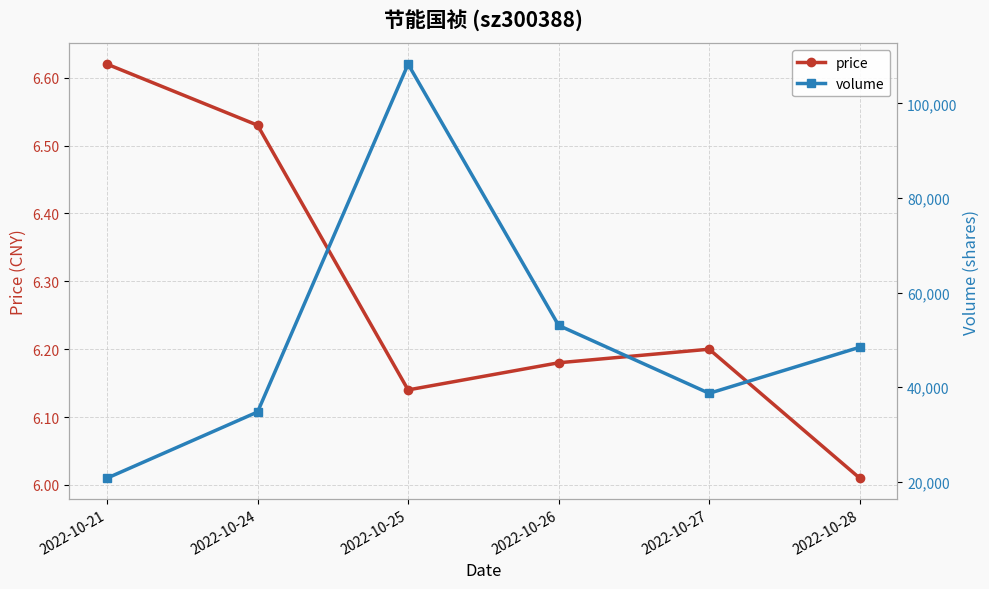

What is the sum of all price values?

37.7